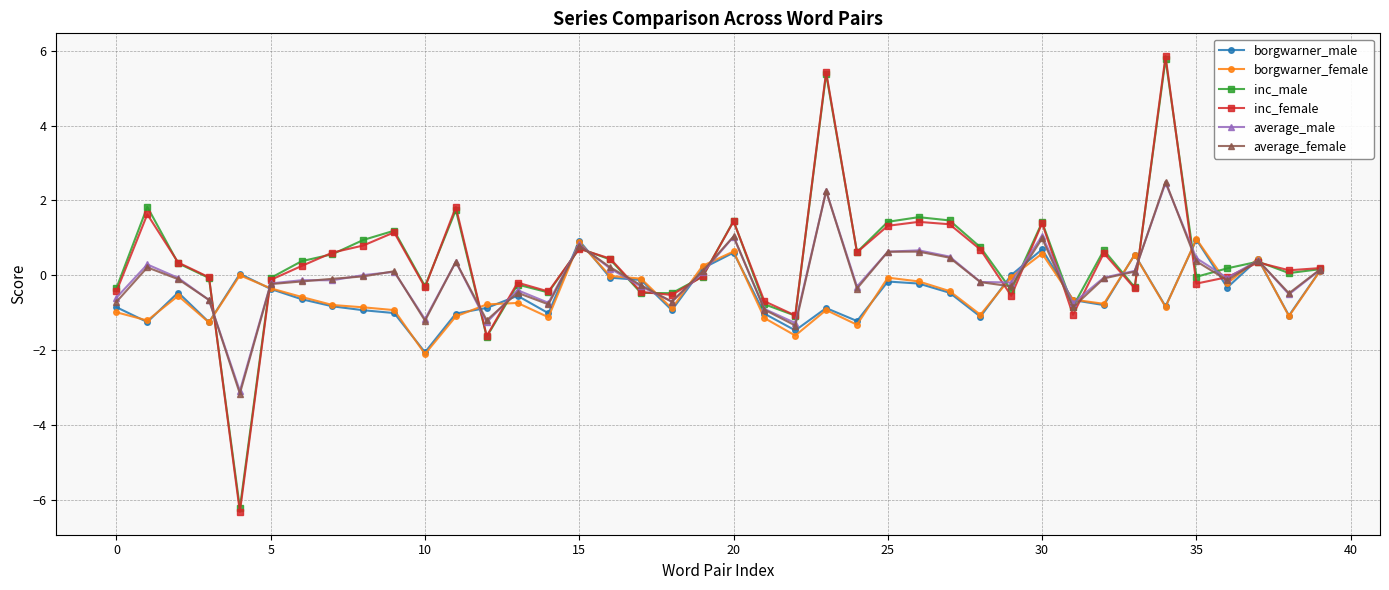

What is the value of the borgwarner_female point at the 4th from the left?

-1.3